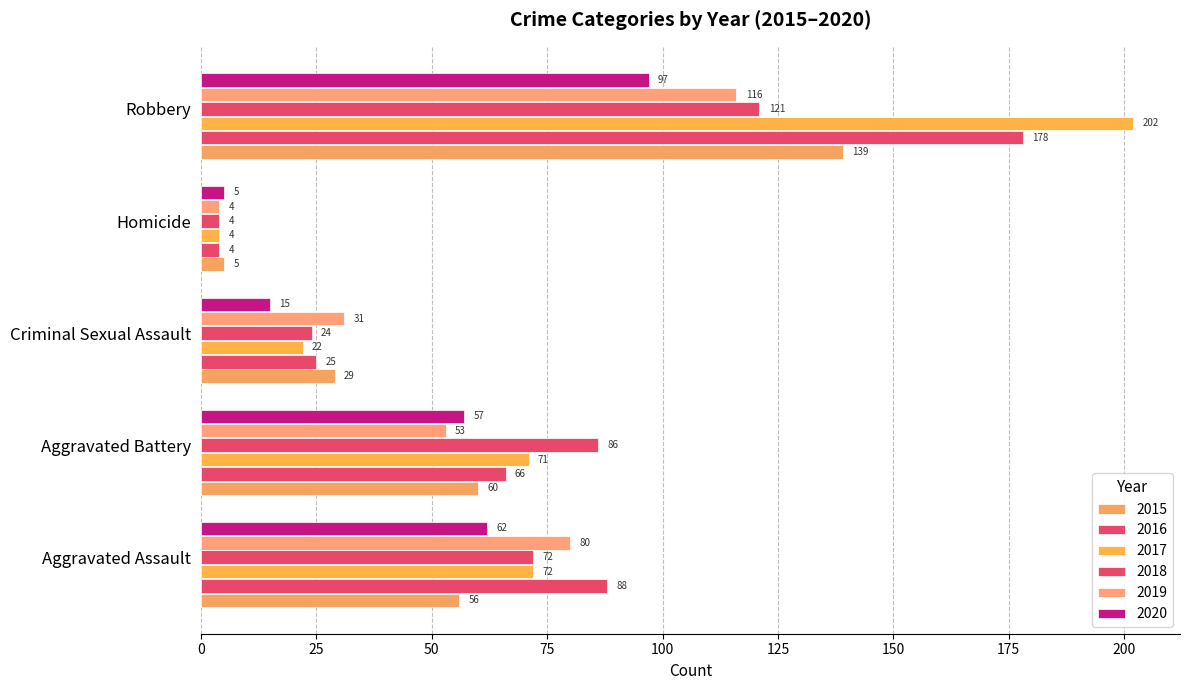

How many data points in 2017 are less than 71?

2